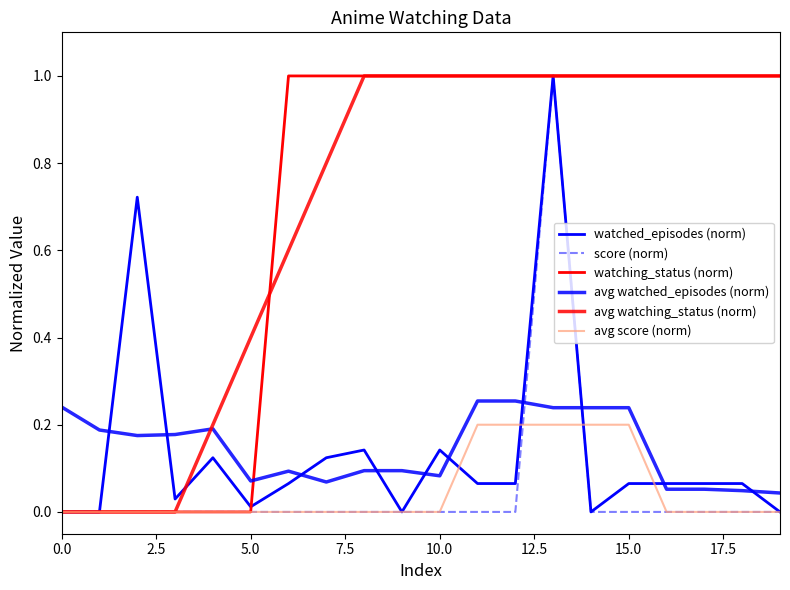

Does the chart display data point markers on the line(s)?

No